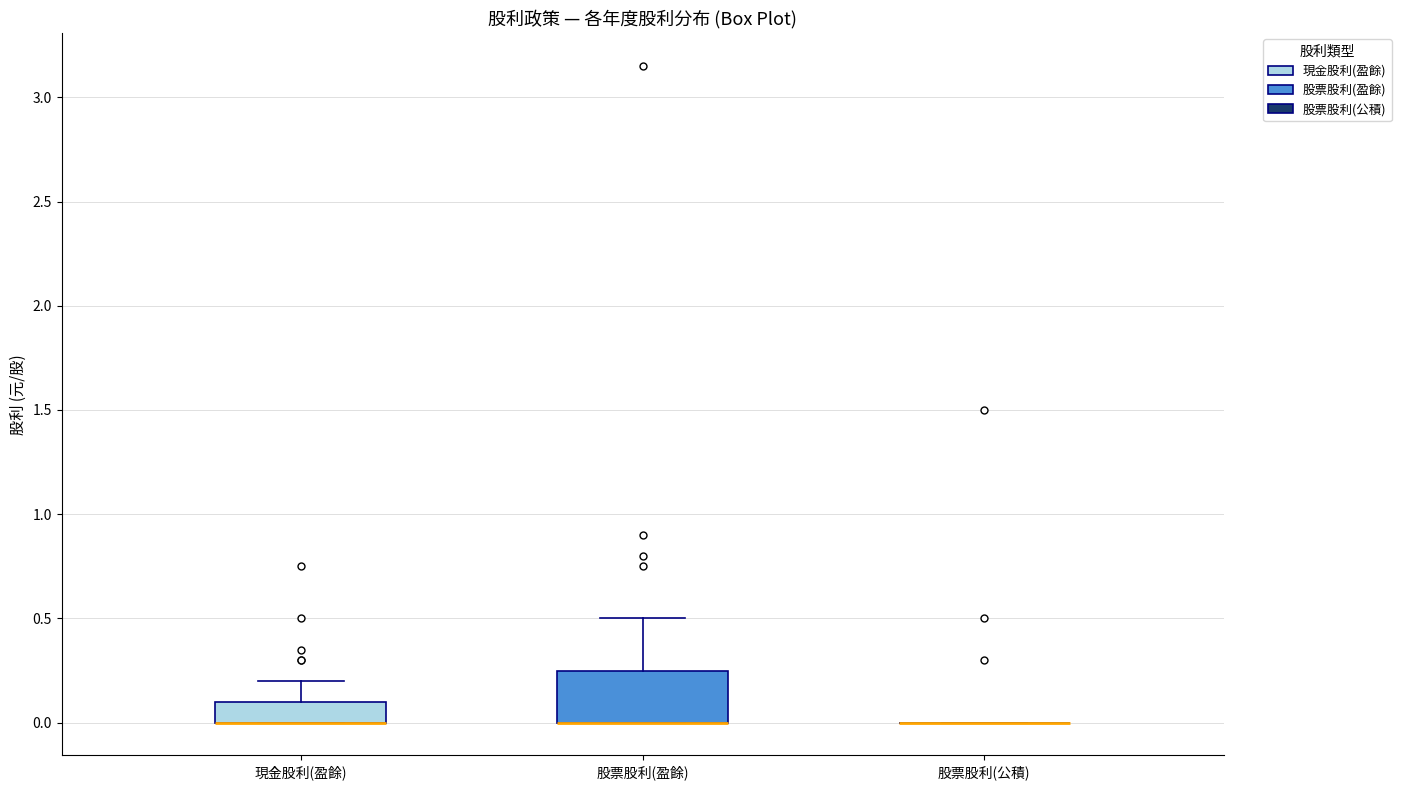

Reading left to right, transcribe this box plot: for each box, give where its median line is, the range the box spans, and where its two whiskers end, as read against the y-axis. The values are not printed on the chart, so give them approximately, as read against the axis.

現金股利(盈餘): median 0.00 (drawn on the box's lower edge), box 0.00 to 0.10, whiskers 0.00 to 0.20
股票股利(盈餘): median 0.00 (drawn on the box's lower edge), box 0.00 to 0.25, whiskers 0.00 to 0.50
股票股利(公積): box collapsed to a line at 0.00, whiskers 0.00 to 0.00